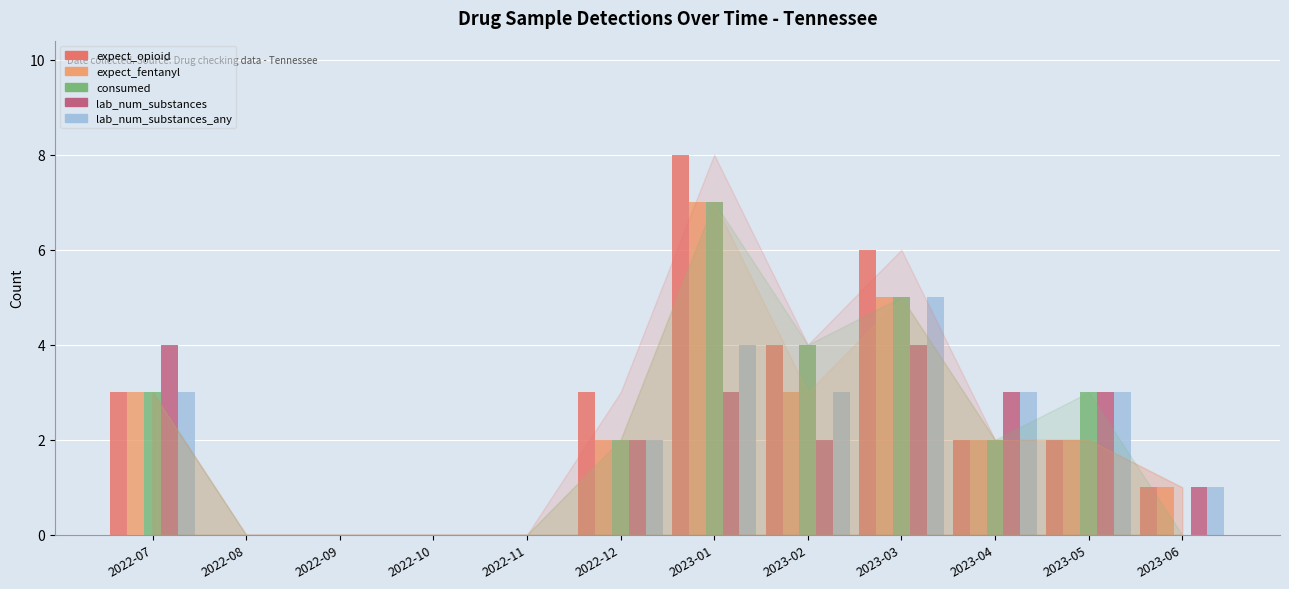

How many data points does each series have?

12